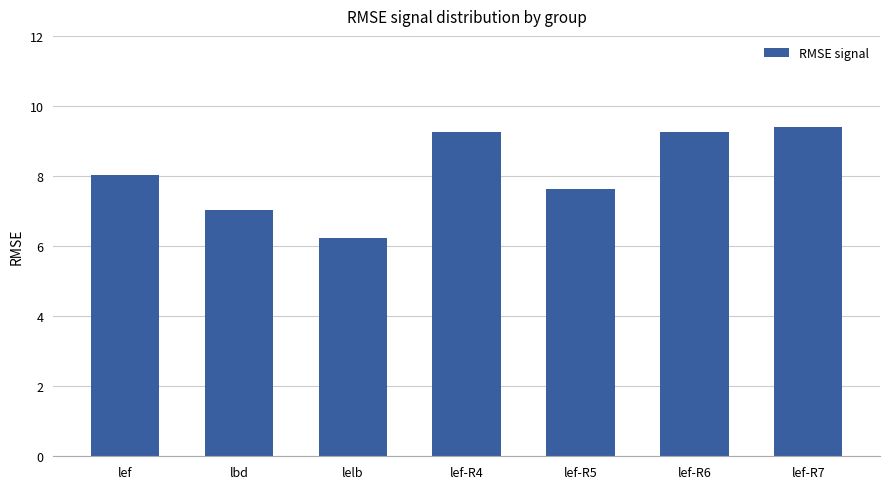

What is the difference between the second highest and second lowest values?

2.2